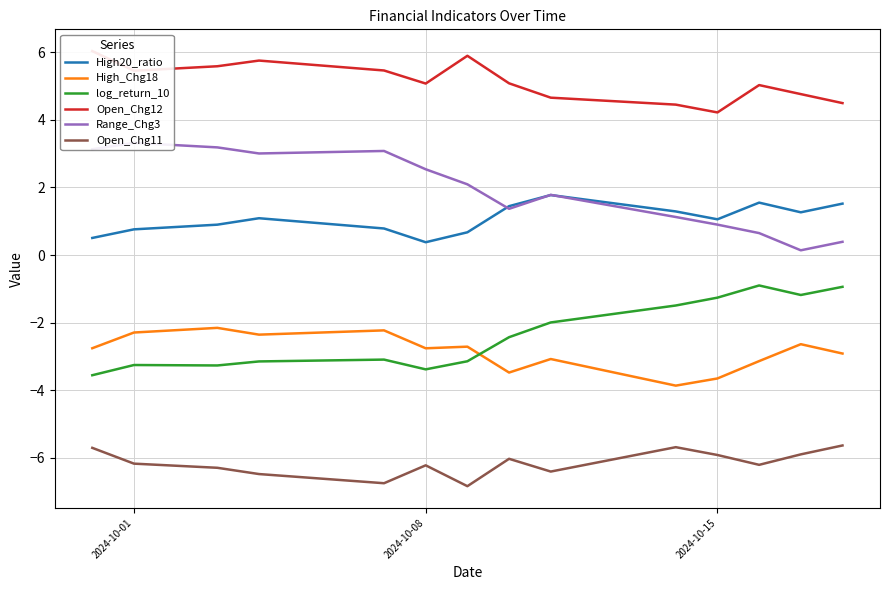

True or false: High20_ratio has more than 1 points higher than both neighbors.

True